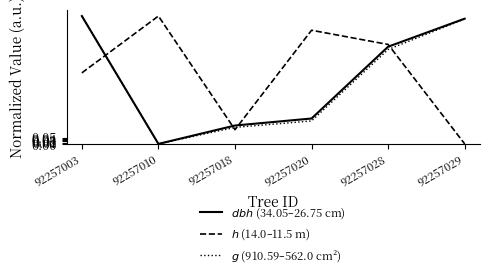

What is the average value of the $g$ (910.59–562.0 cm²) series?

0.5